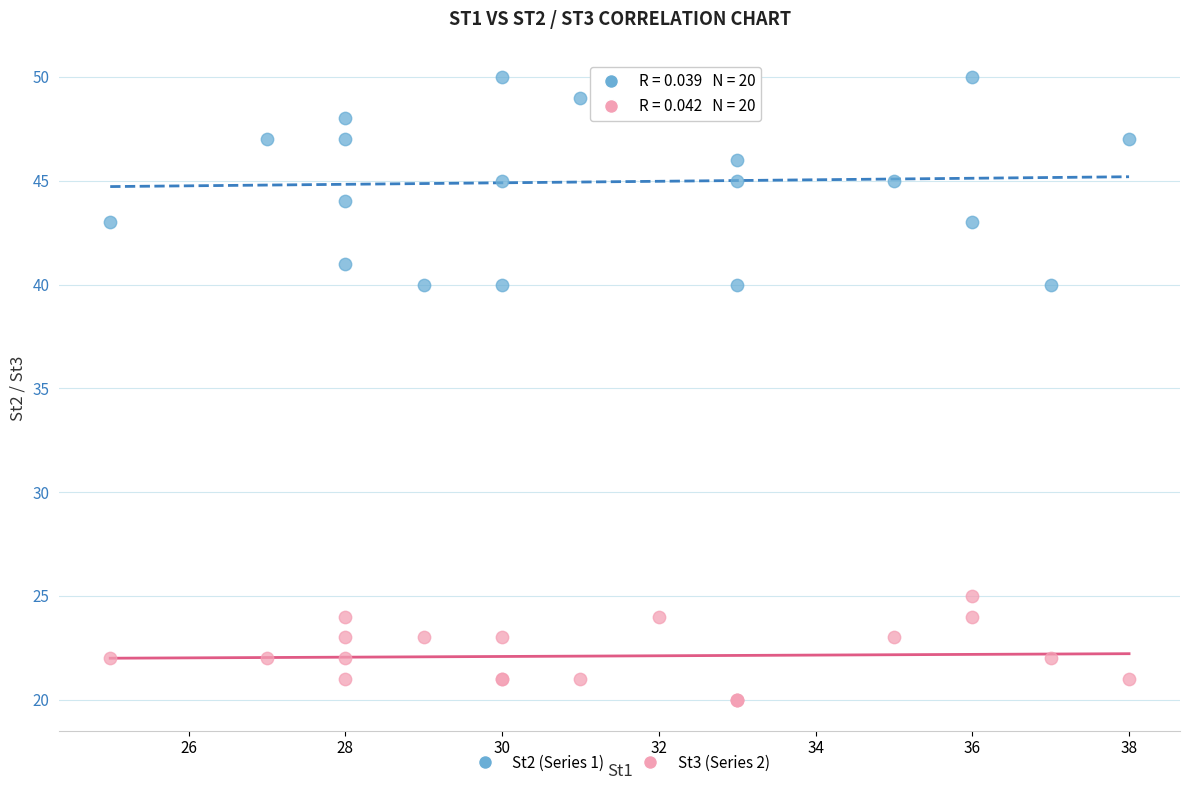

What are all the series names shown in the legend?

St2 (Series 1), St3 (Series 2)